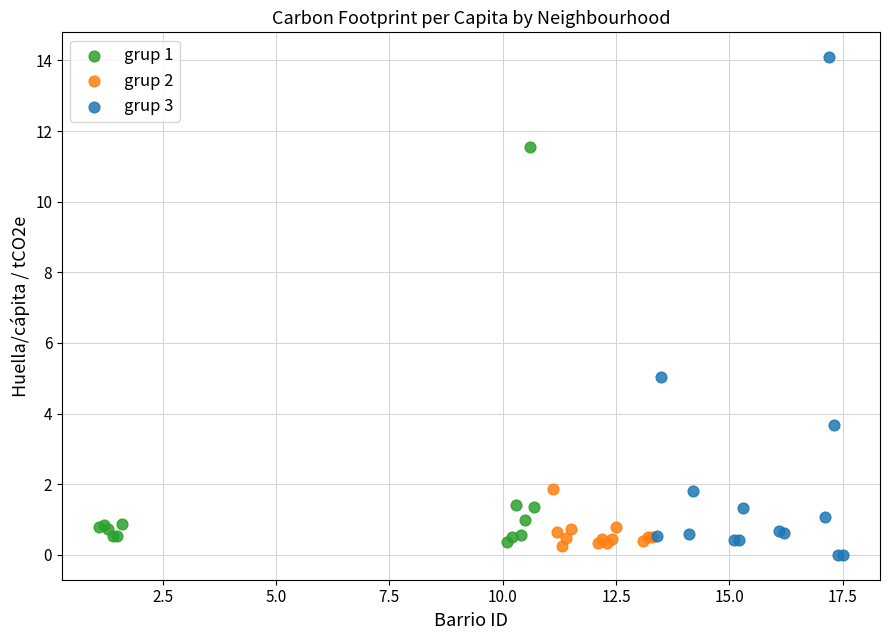

Which series contains the lowest Y value?

grup 3